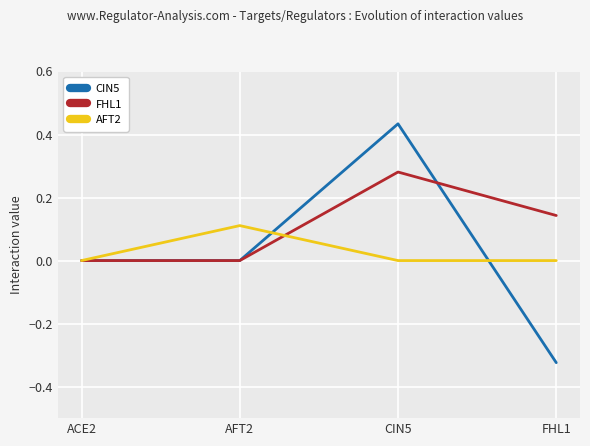

Is the value of AFT2 at FHL1 greater than the value of CIN5 at FHL1?

Yes